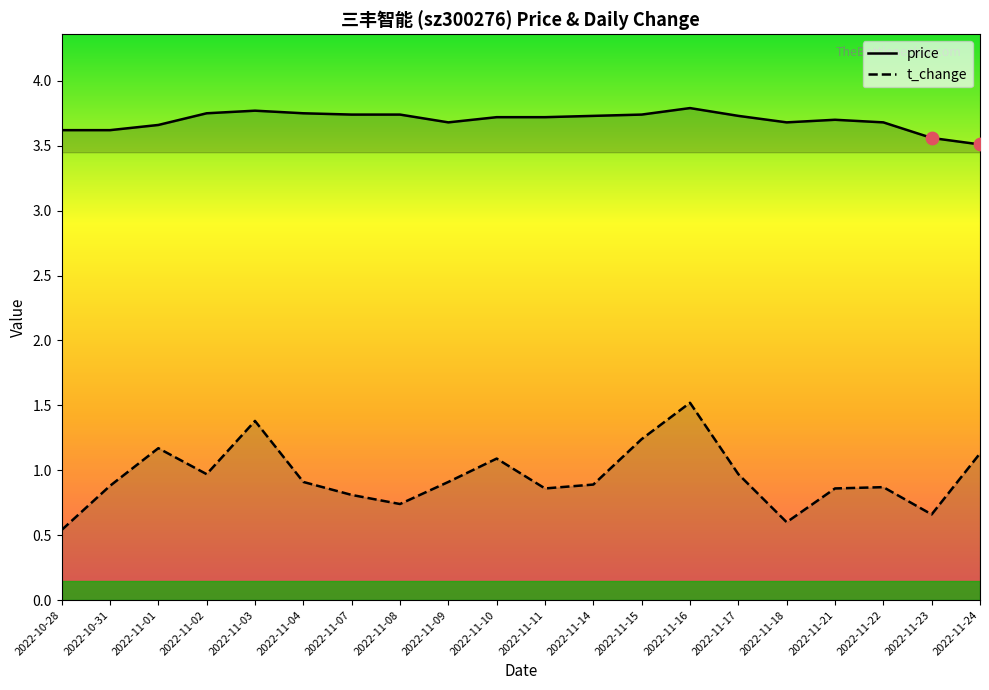

What is the total value across all series at 2022-11-15?

5.0